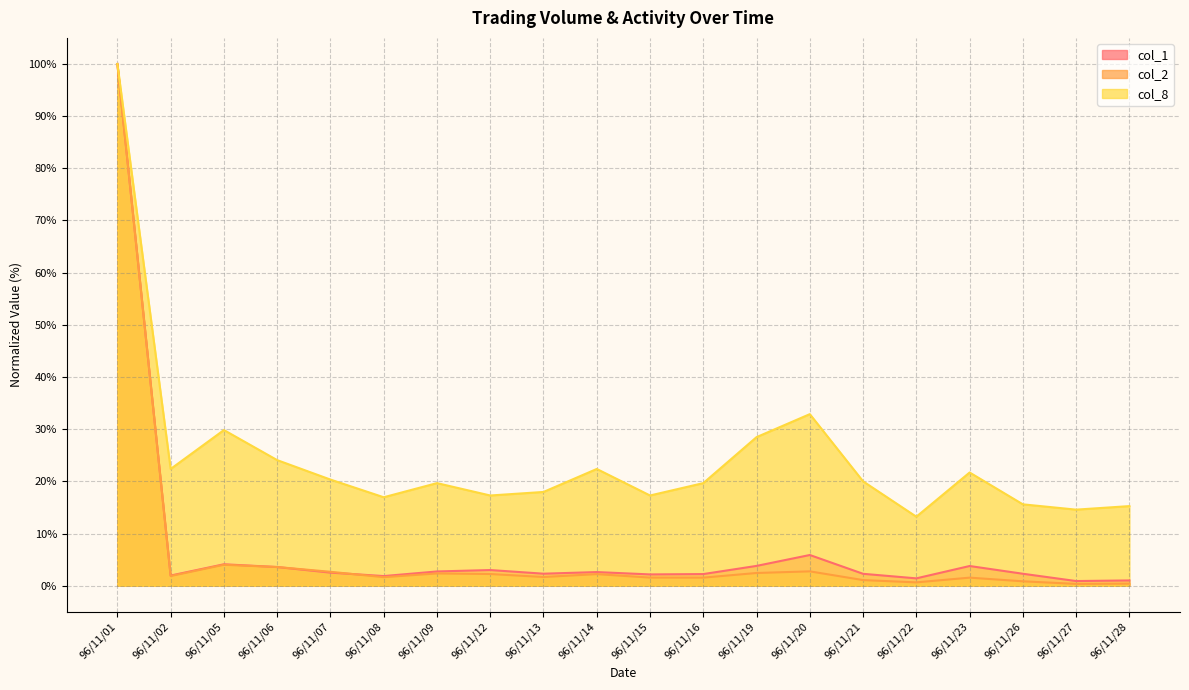

At which category does col_2 reach its first local peak?

96/11/05